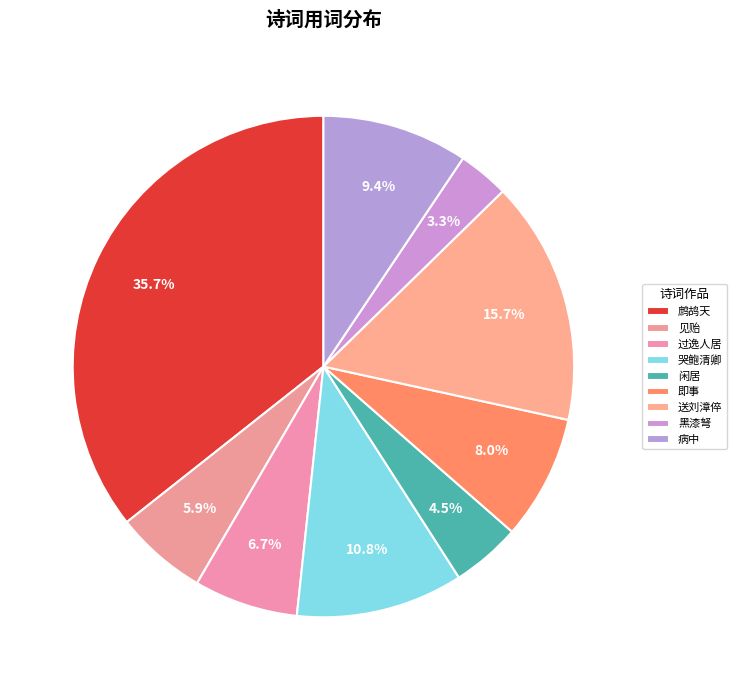

Count the number of slices in the pie.

9